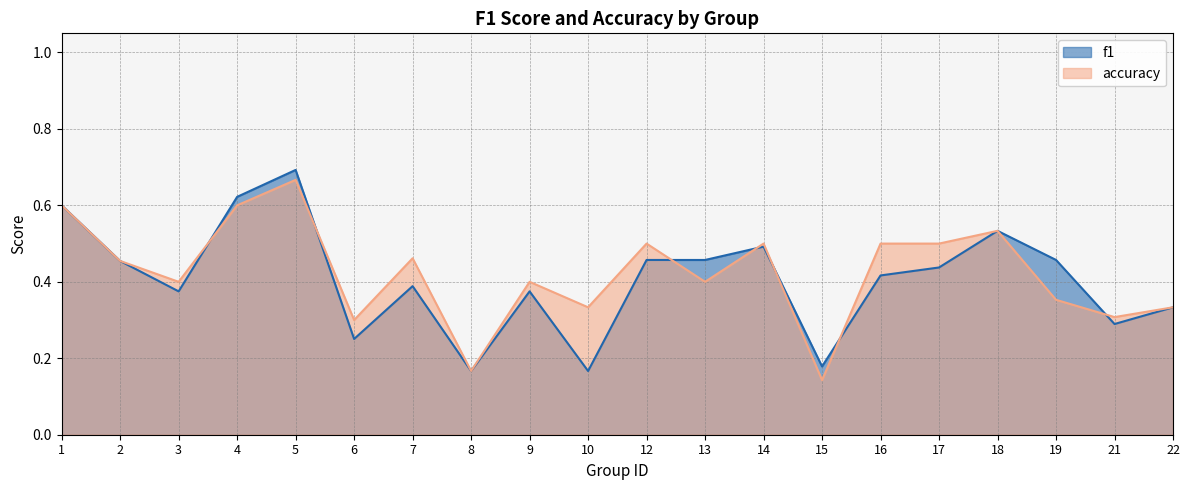

Between 21 and 13, which is larger?

13